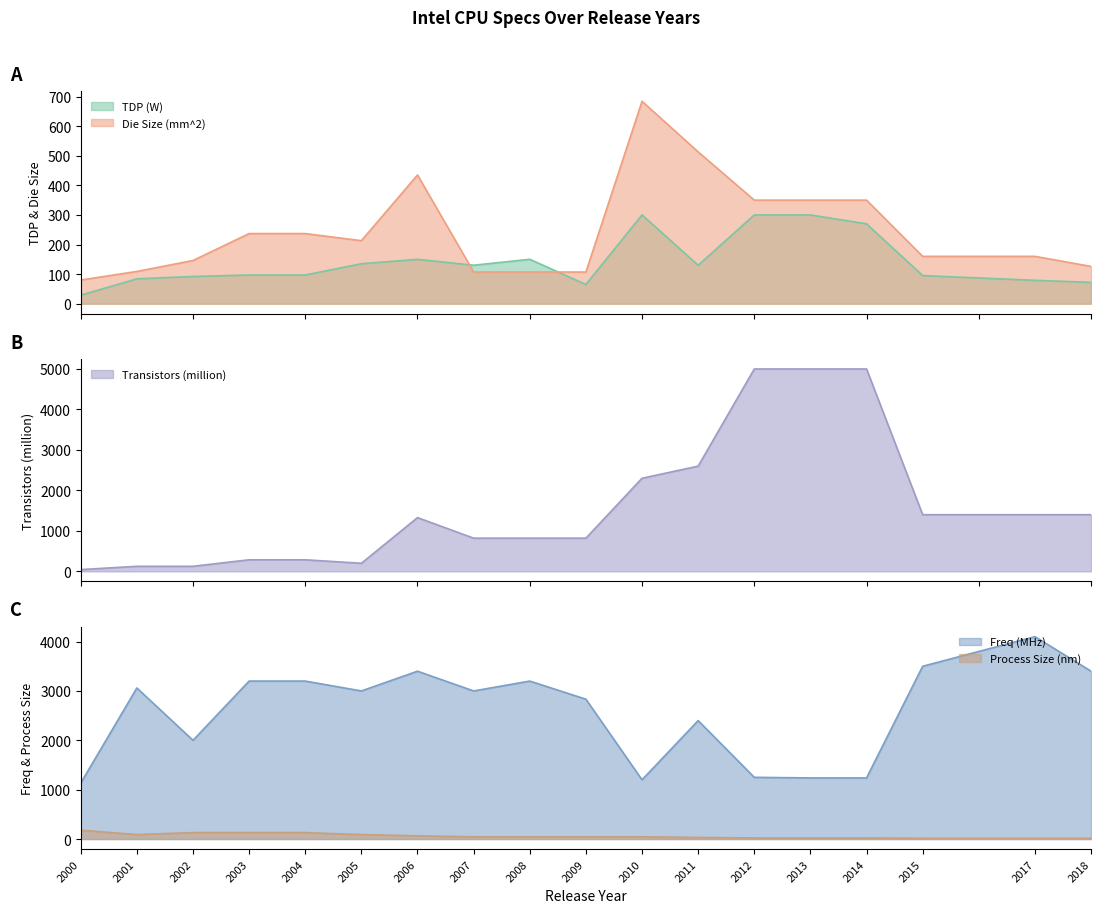

What is the spread (max minus min) of values at 2013?

4978